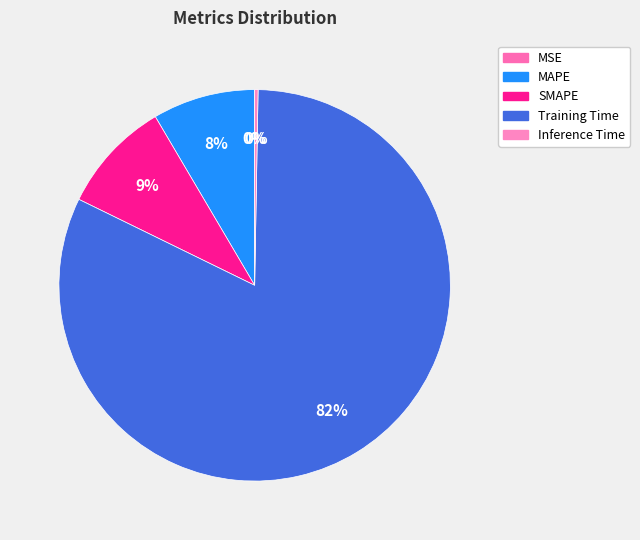

Count the number of slices in the pie.

5